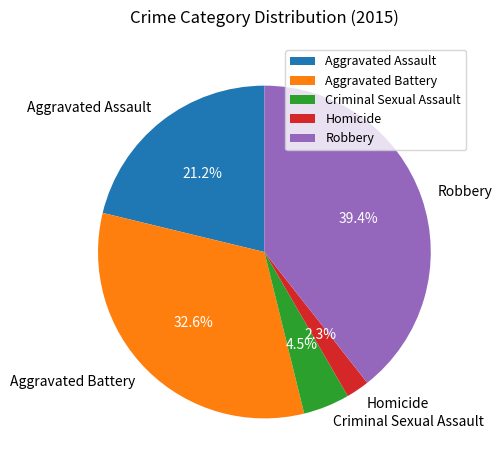

Is it true that Aggravated Assault is 21% of the pie?

True